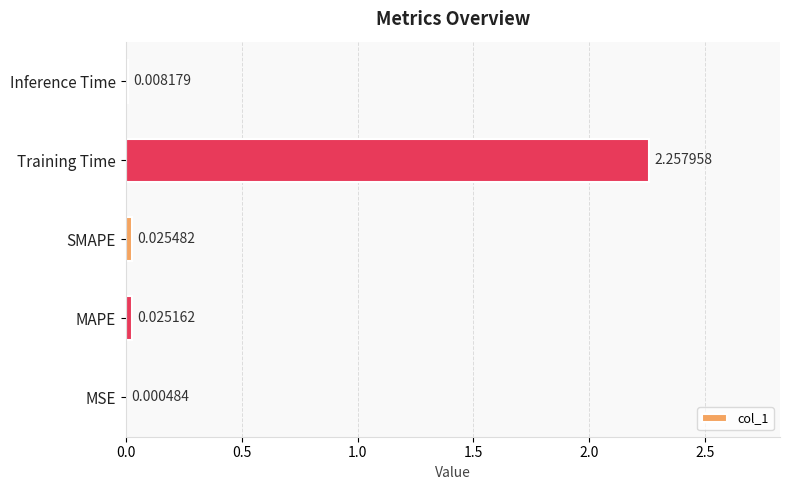

Where is the data nearest to the value 1?

SMAPE